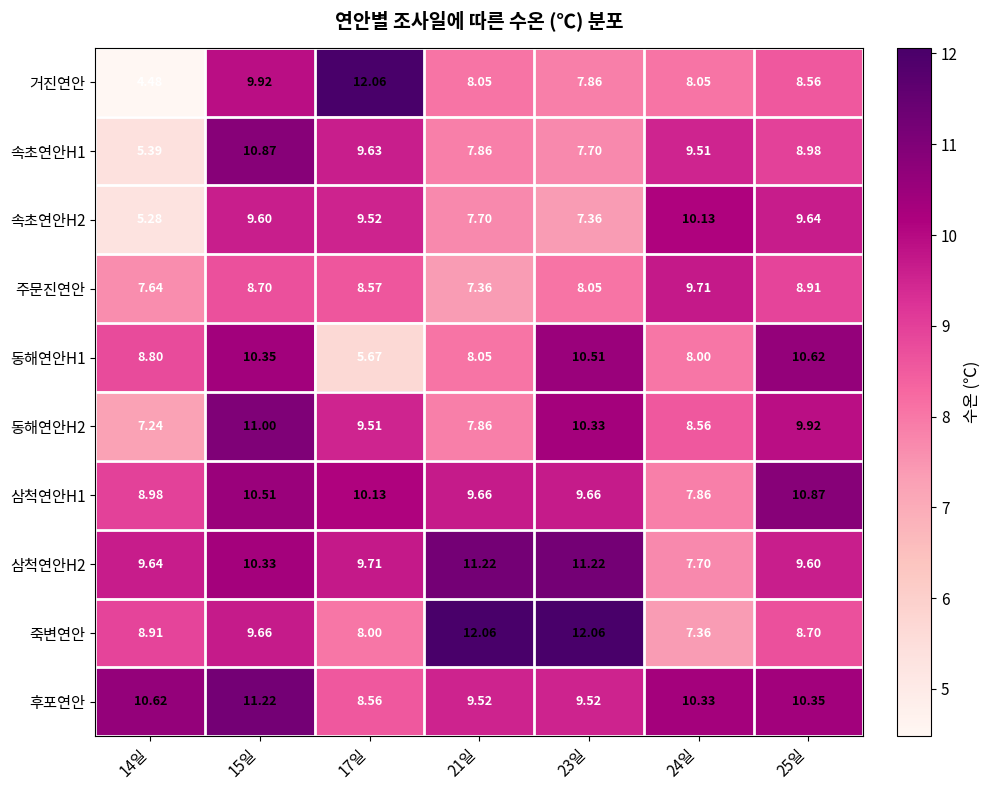

Which series has the widest spread of values?

거진연안